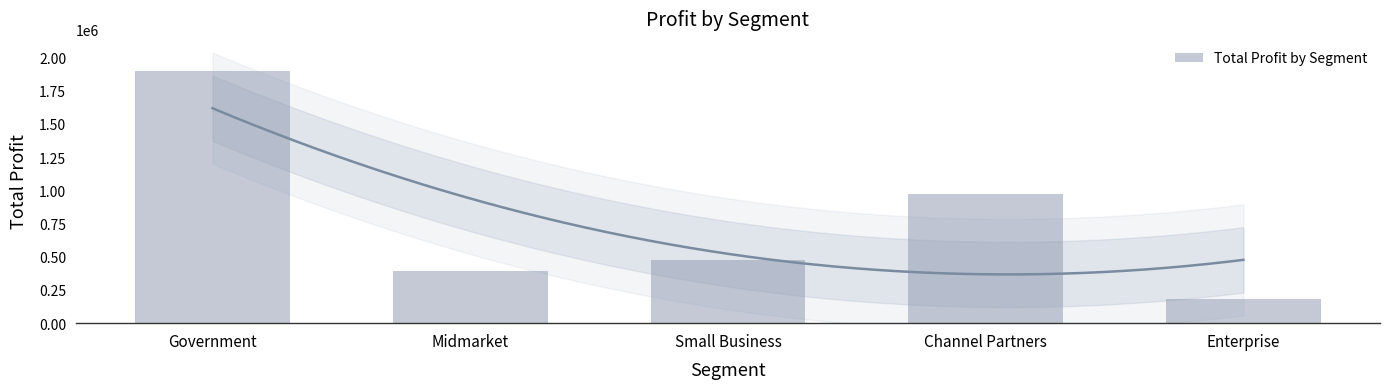

What is the label of the 5th bar from the left?

Enterprise